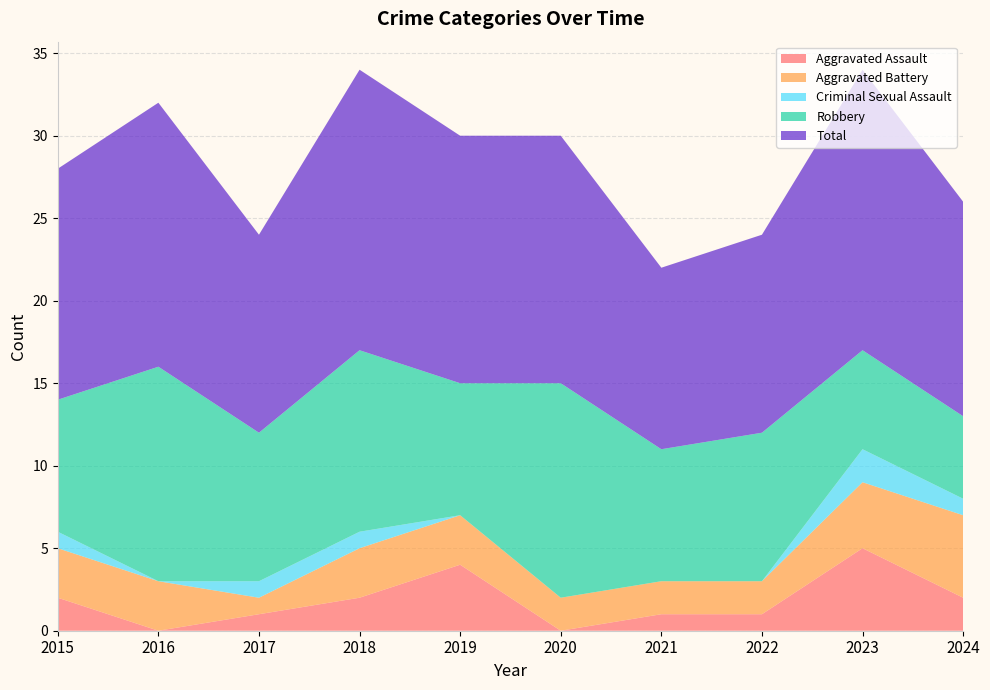

Reading right to left, extract all data points from this chart.

Aggravated Assault: 2	5	1	1	0	4	2	1	0	2
Aggravated Battery: 5	4	2	2	2	3	3	1	3	3
Criminal Sexual Assault: 1	2	0	0	0	0	1	1	0	1
Robbery: 5	6	9	8	13	8	11	9	13	8
Total: 13	17	12	11	15	15	17	12	16	14